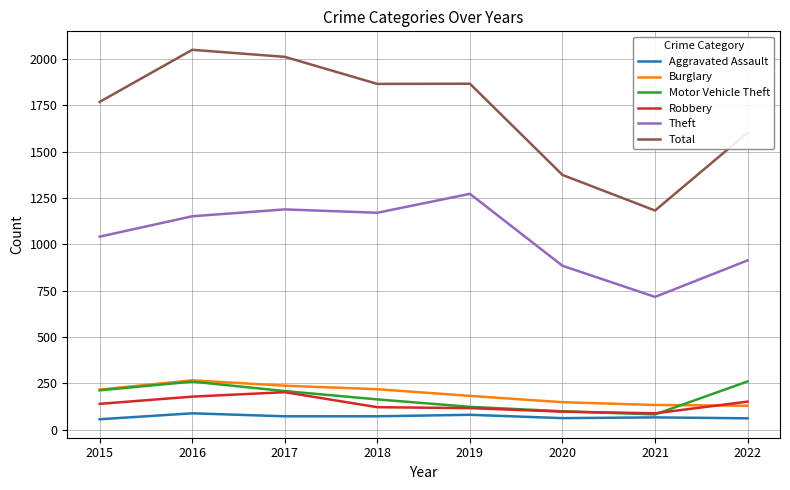

What is the sum of all Theft values?

8335